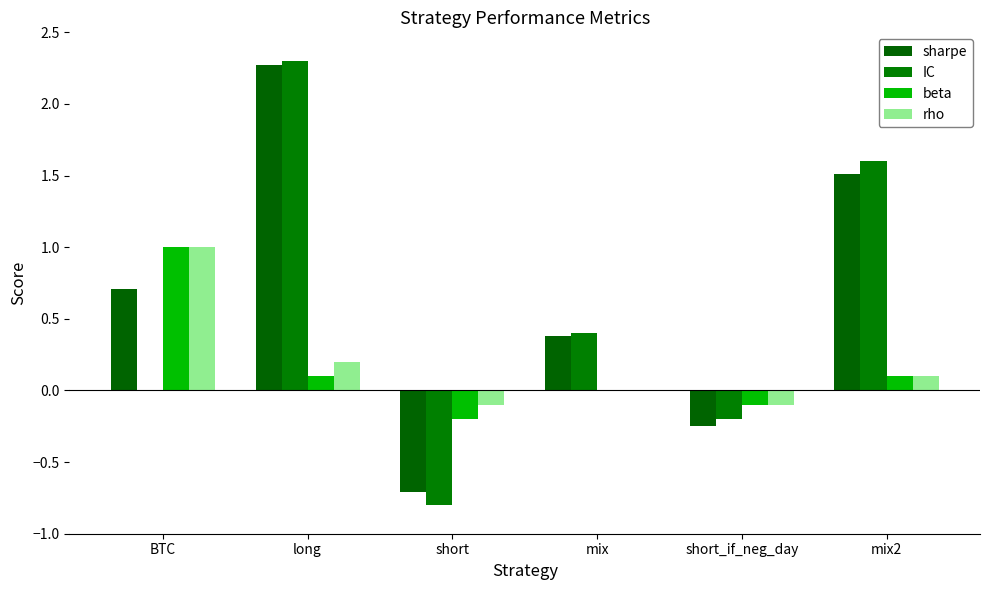

How many categories are shown in the chart?

6